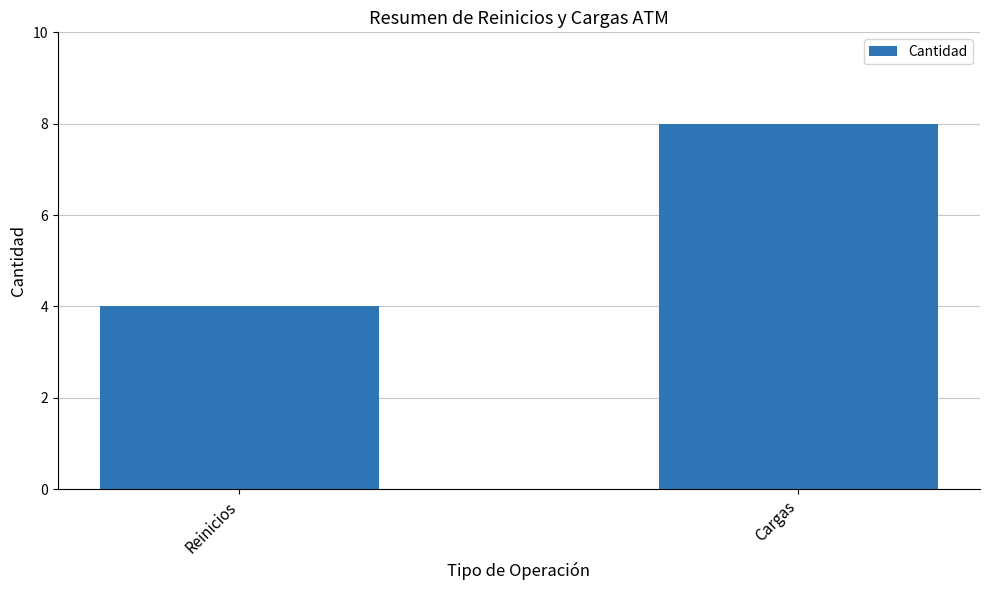

What is the label of the 1st bar from the right?

Cargas